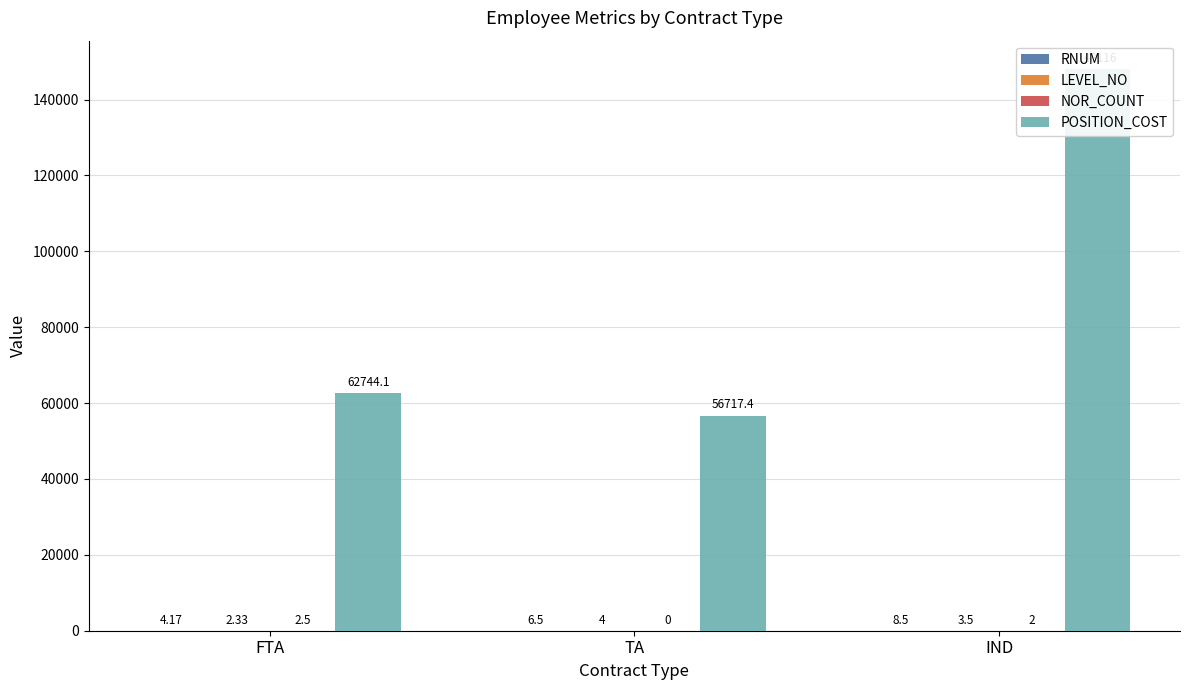

Where does the RNUM series first go above 6?

TA